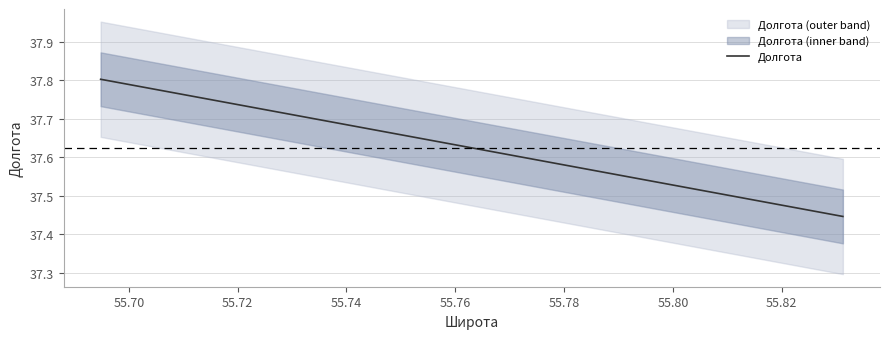

How many categories are shown in the chart?

2